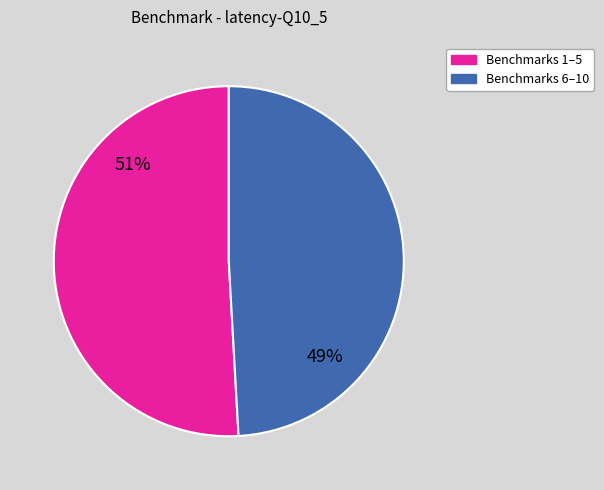

How many segments does this pie chart have?

2